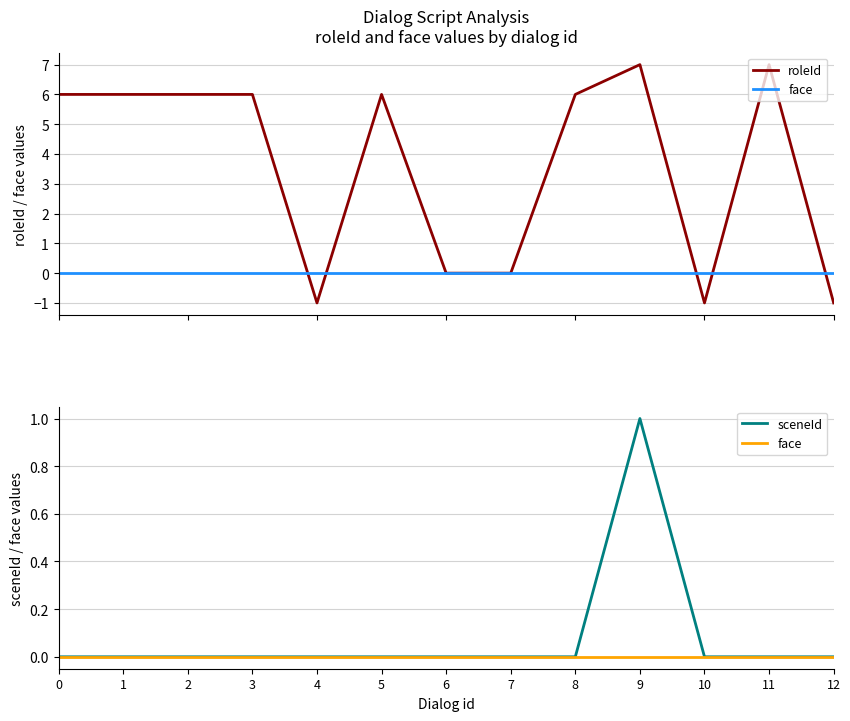

Does the chart have visible grid lines?

Yes